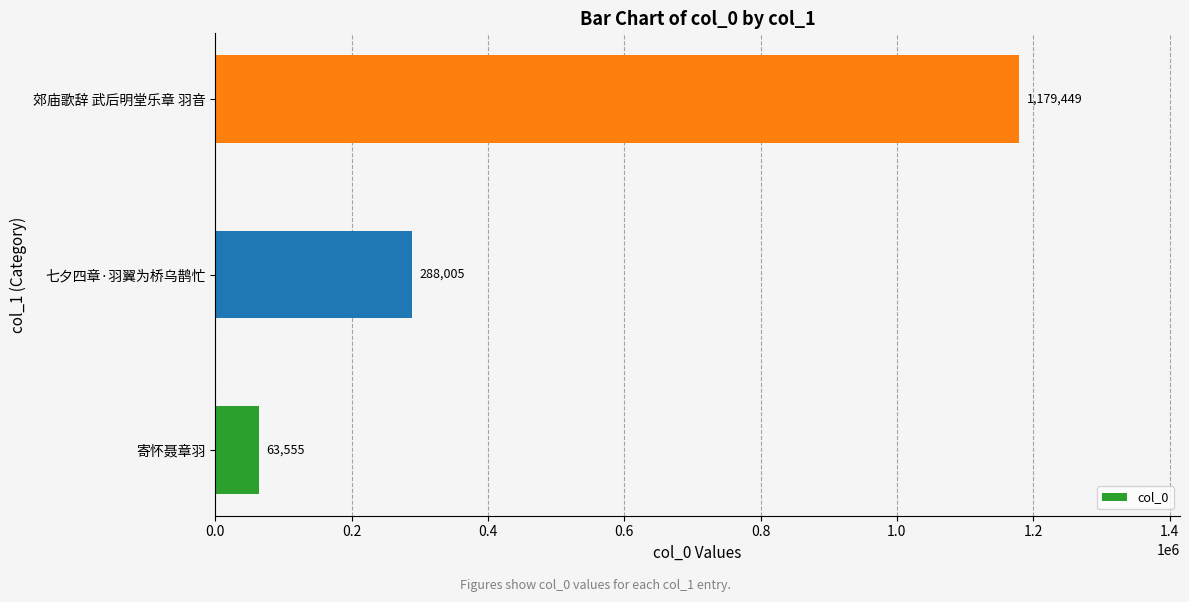

Which has a higher value, 七夕四章·羽翼为桥乌鹊忙 or 寄怀聂章羽?

七夕四章·羽翼为桥乌鹊忙